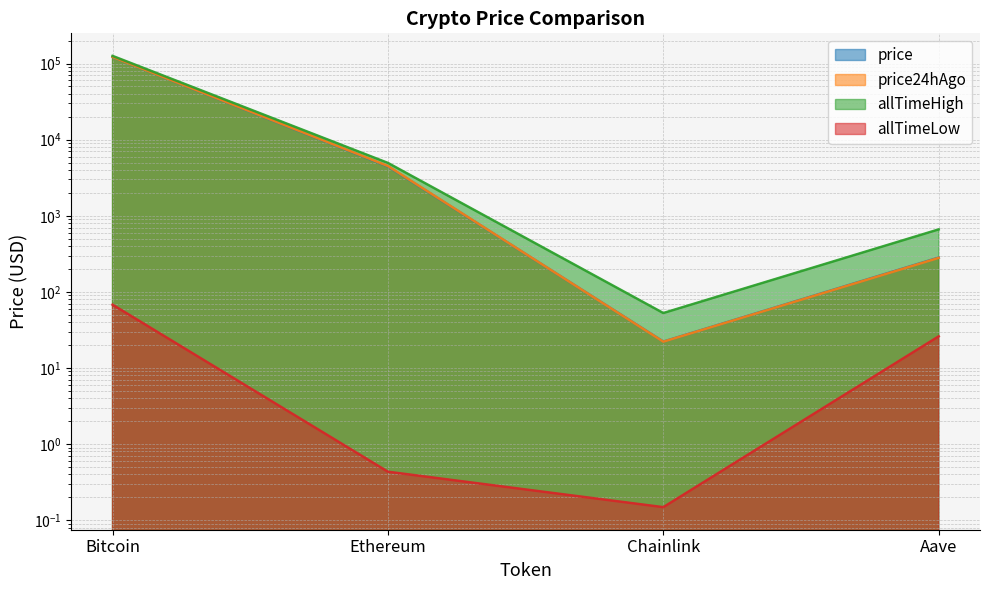

True or false: allTimeLow and price cross at least once.

False